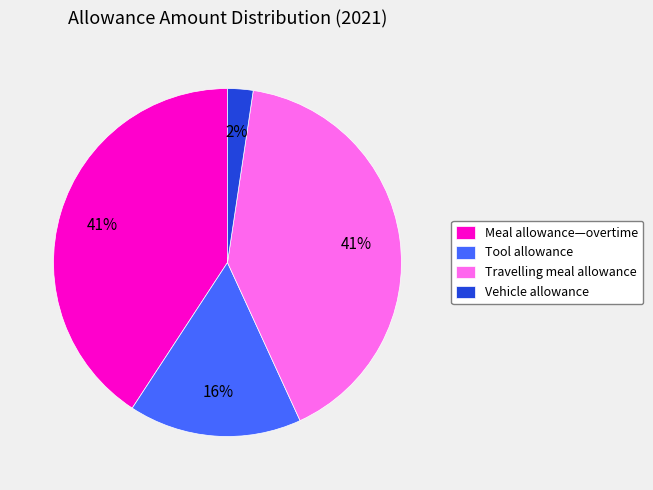

To the nearest percent, what percentage of the pie is Travelling meal allowance?

41%